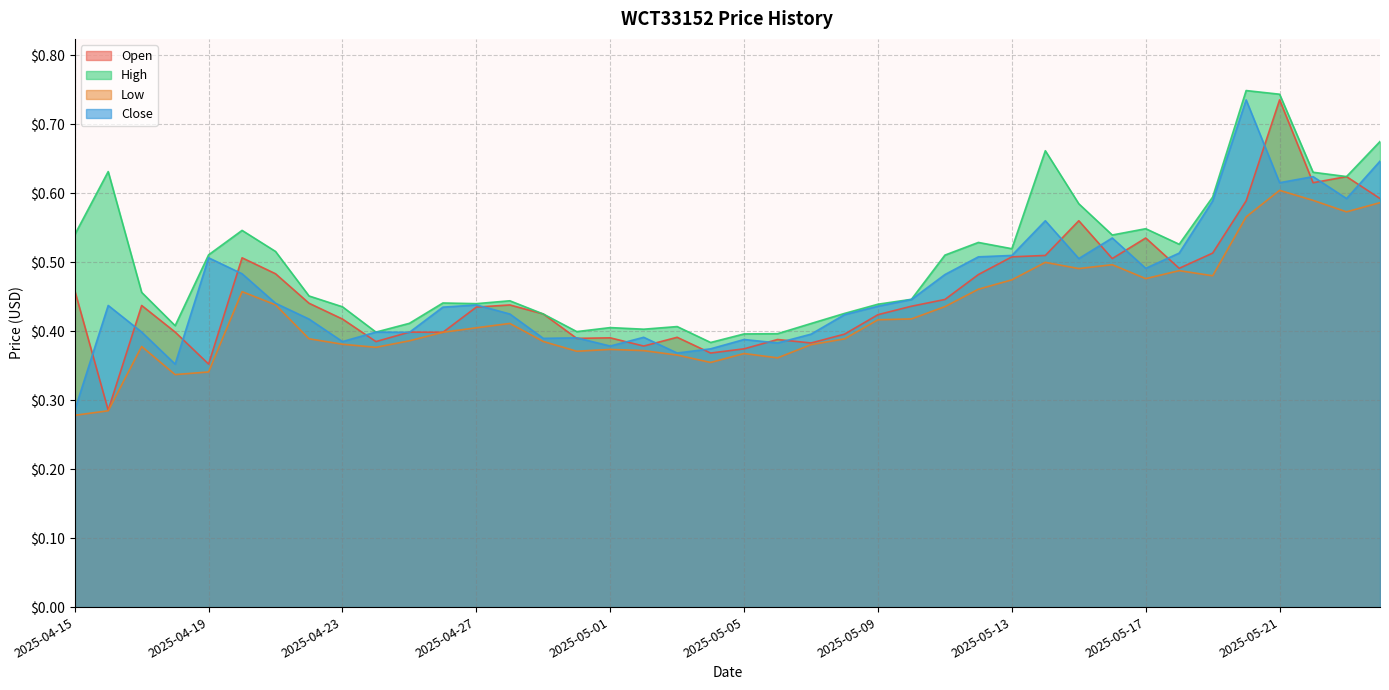

How many lines are shown in the chart?

4